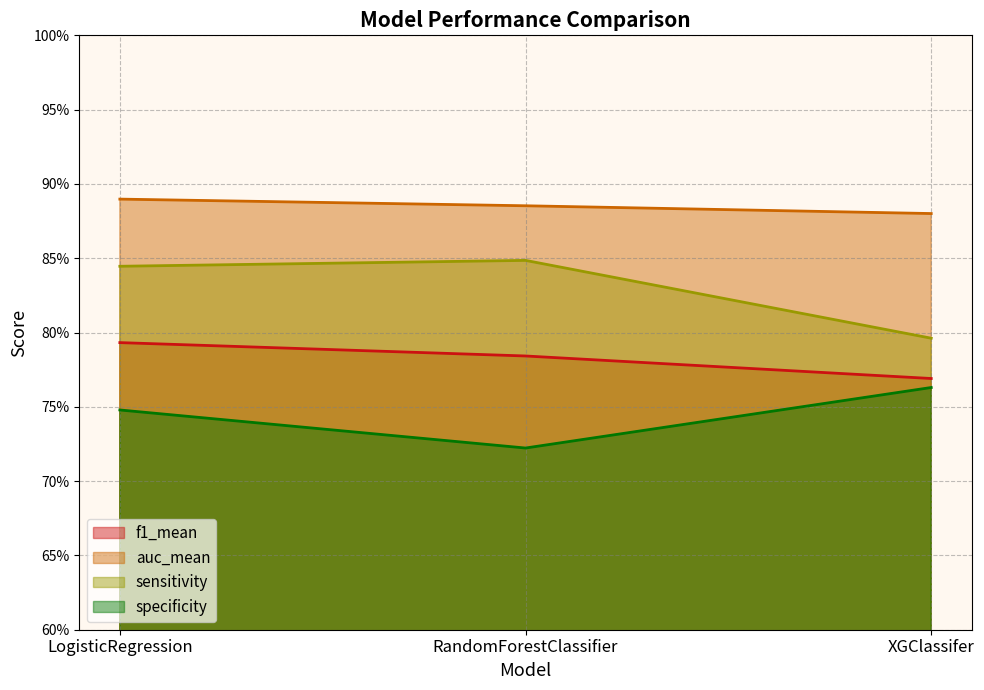

The sensitivity series shows 0.8 at RandomForestClassifier. True or false?

True